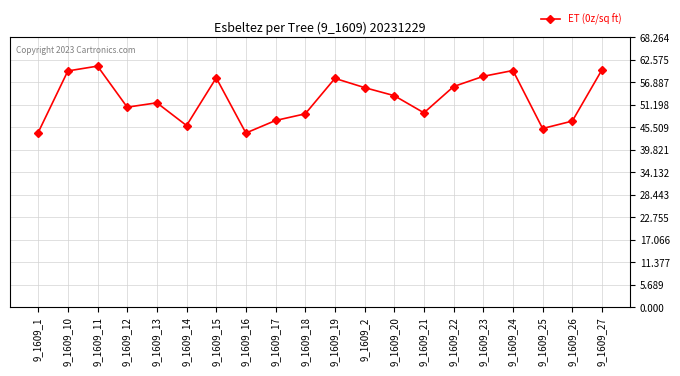

What is the sum of the values at 9_1609_24 and 9_1609_18?

108.7